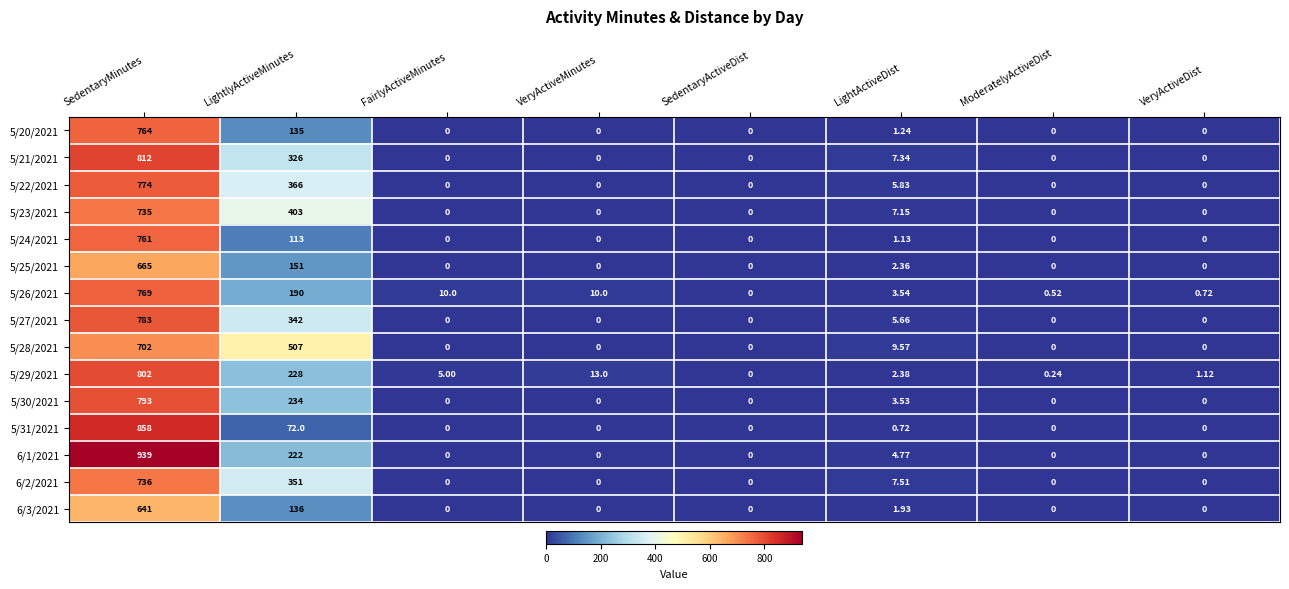

Rank the categories by 5/29/2021 value from highest to lowest.

SedentaryMinutes, LightlyActiveMinutes, VeryActiveMinutes, FairlyActiveMinutes, LightActiveDist, VeryActiveDist, ModeratelyActiveDist, SedentaryActiveDist